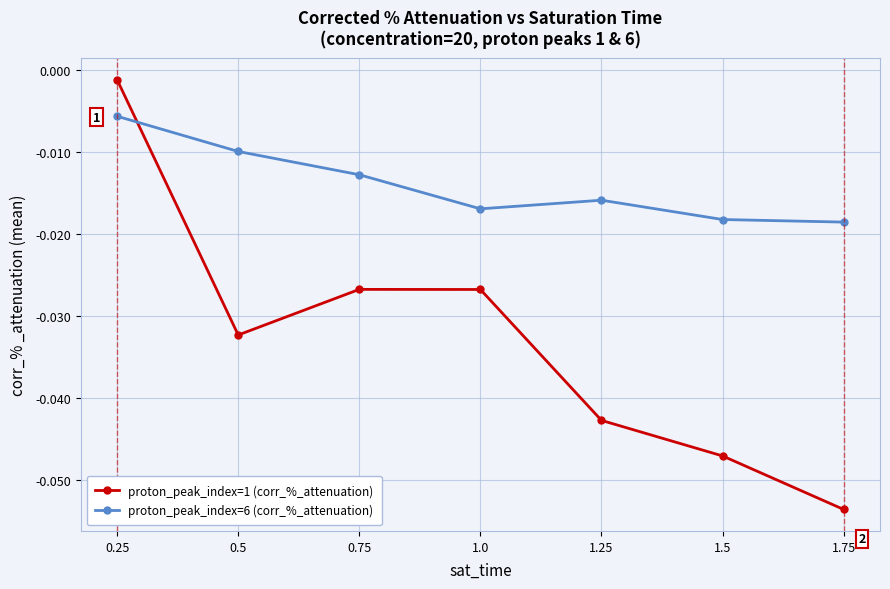

What is the label of the 1st point from the left?

0.25